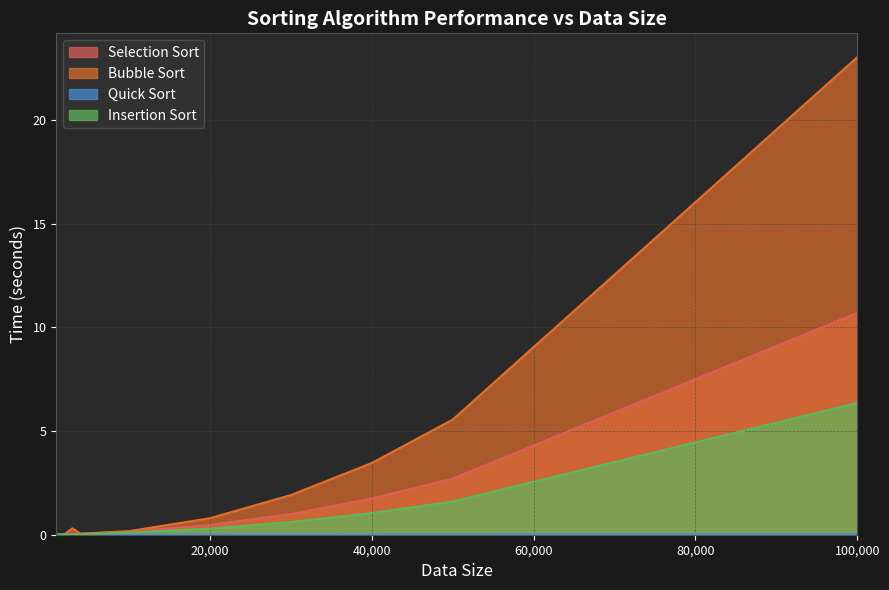

How many interior local valleys does the Bubble Sort series have?

1